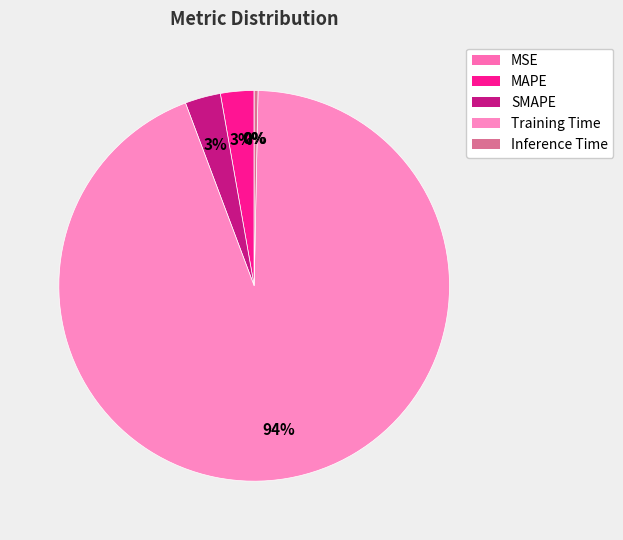

Rank the categories by value from lowest to highest.

MSE, Inference Time, MAPE, SMAPE, Training Time